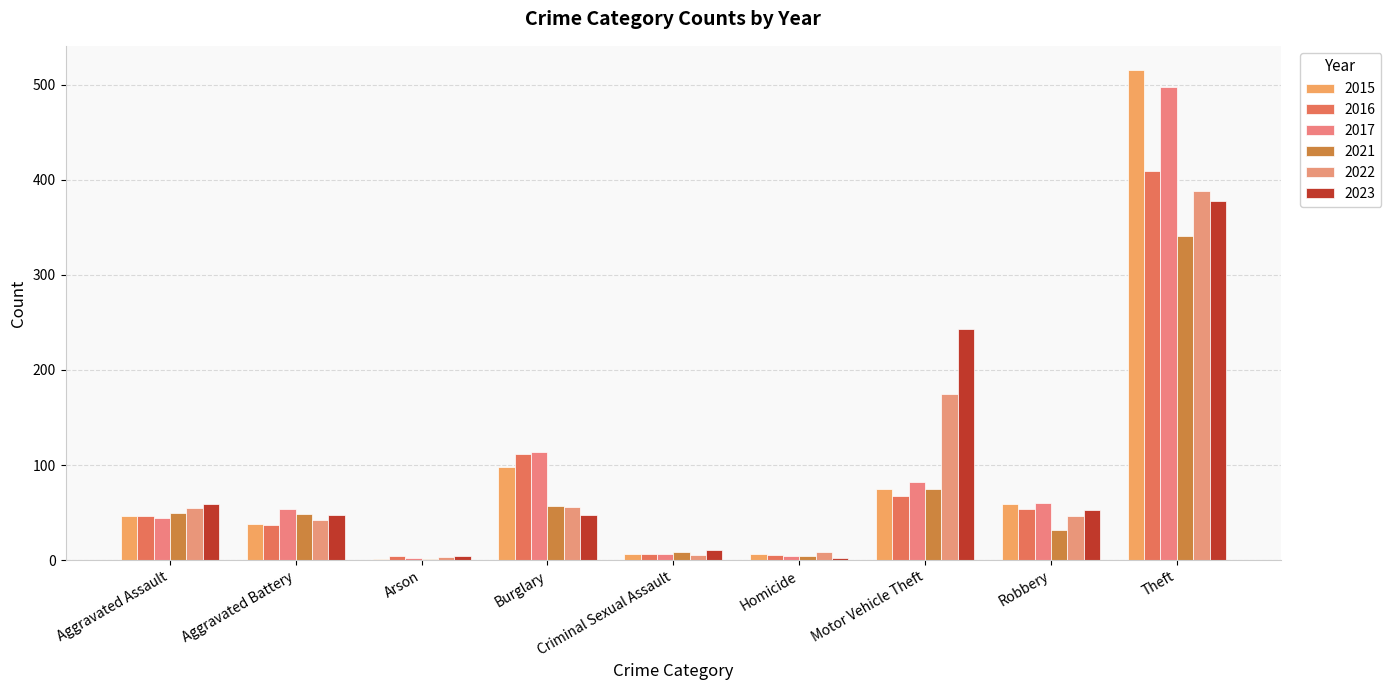

What is the difference between the 2022 values at Robbery and Homicide?

37